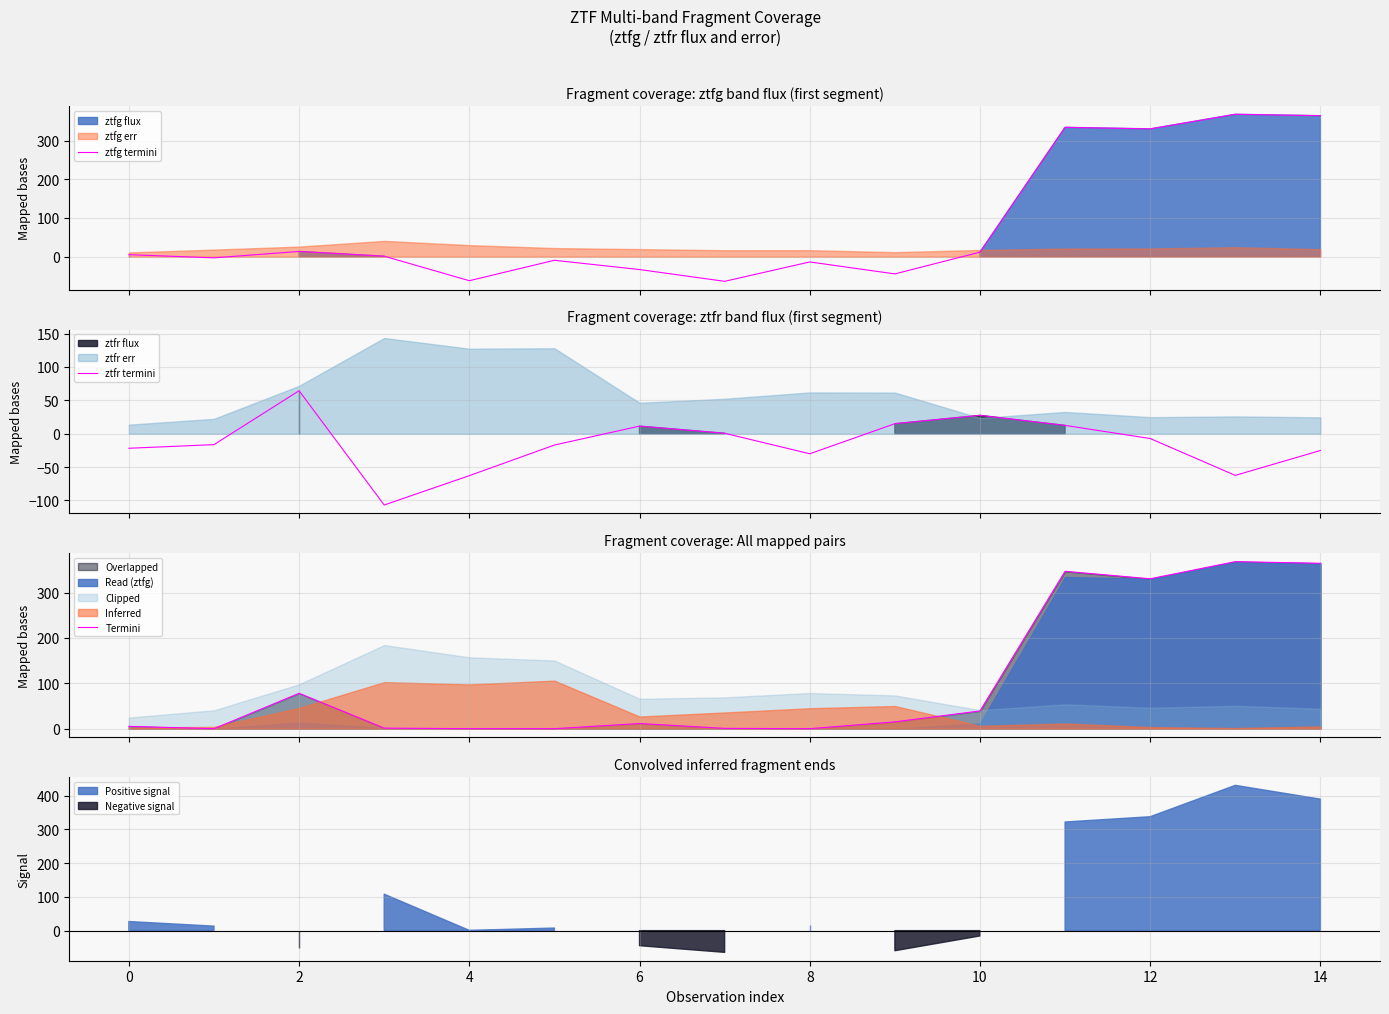

What is the difference between the highest and lowest values at 14?

30.1